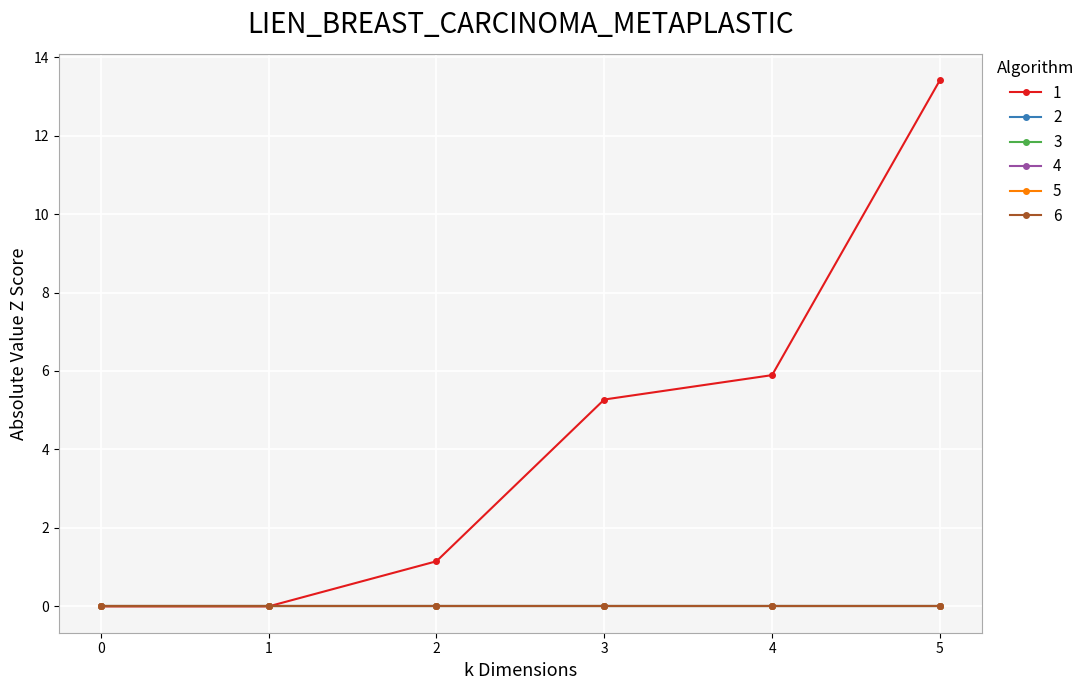

At which category does the chart reach its peak across all series?

5